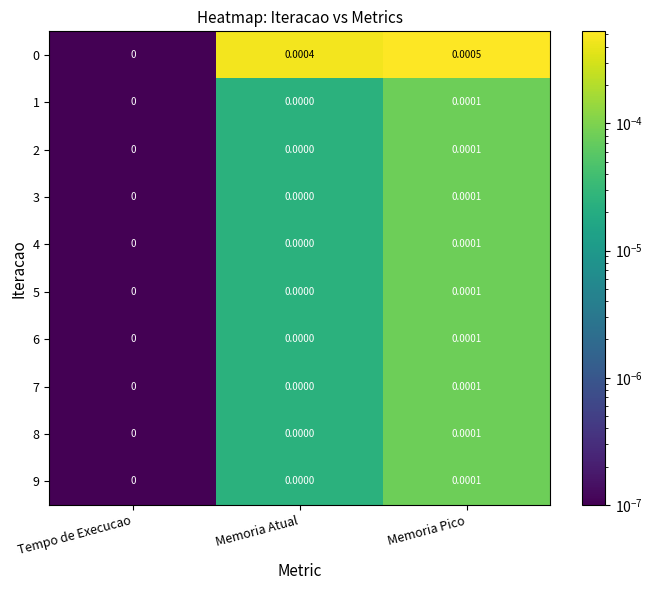

At which category does the chart reach its peak across all series?

Memoria Pico